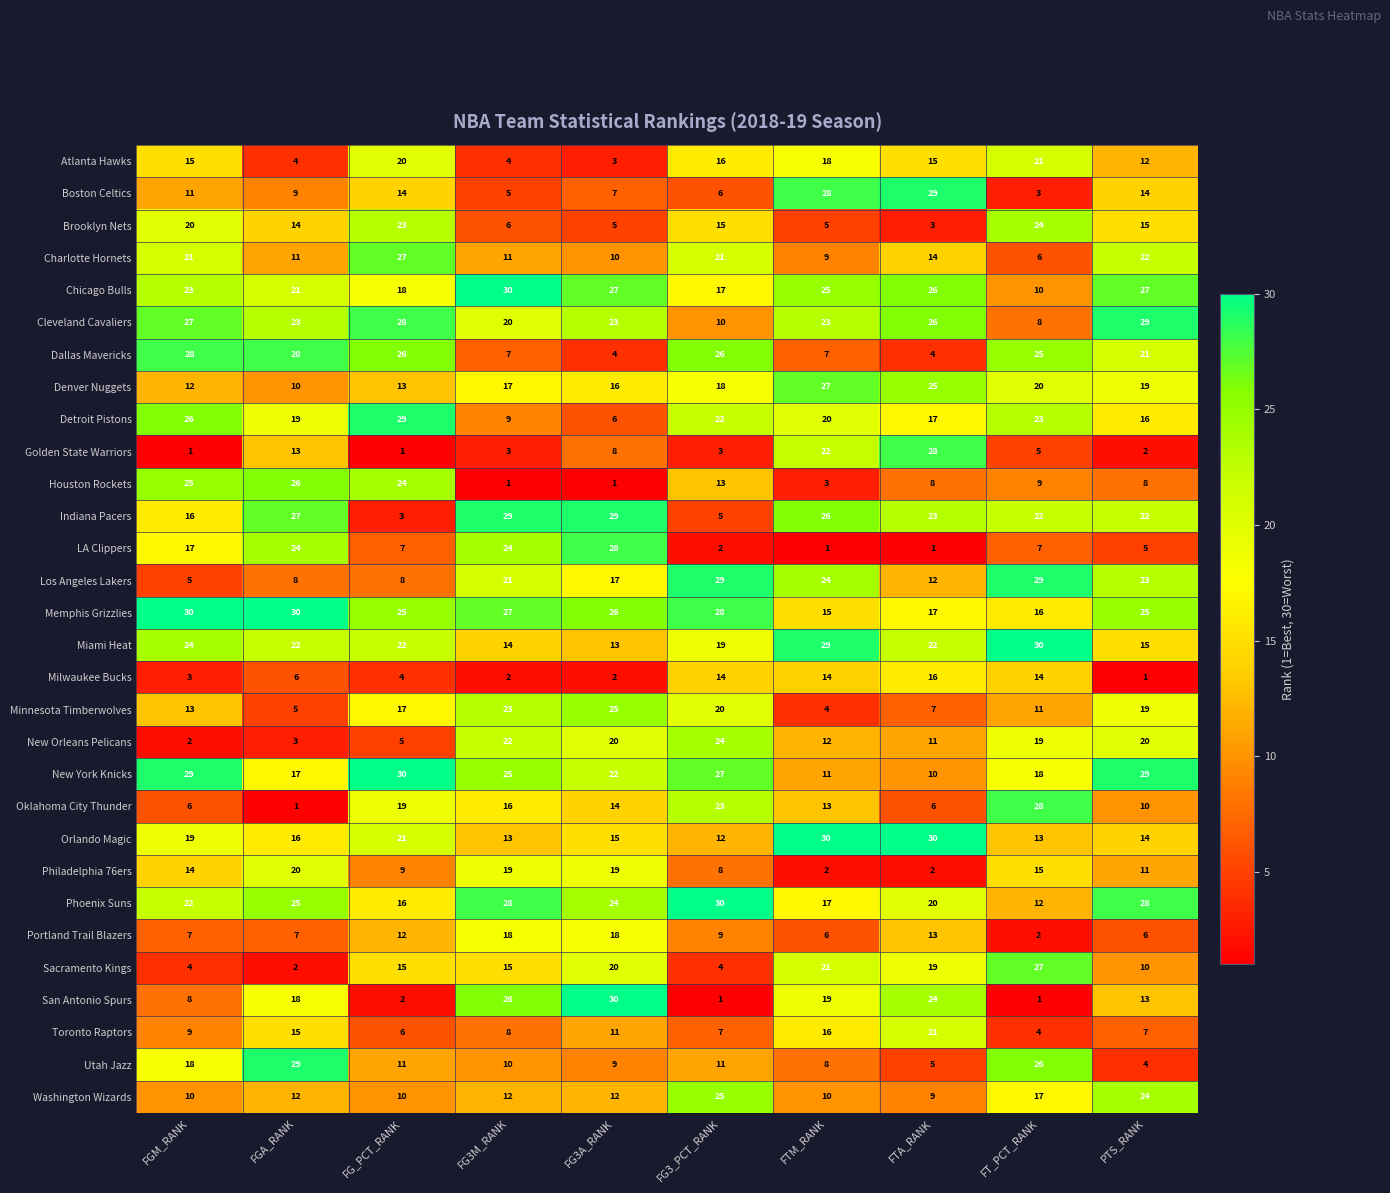

What value does the Denver Nuggets series have at FTM_RANK, to the nearest 10?

30